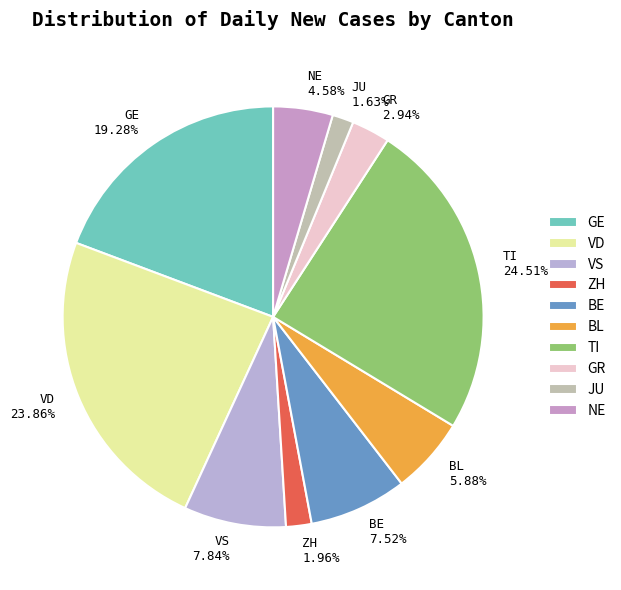

Between NE and TI, which is larger?

TI